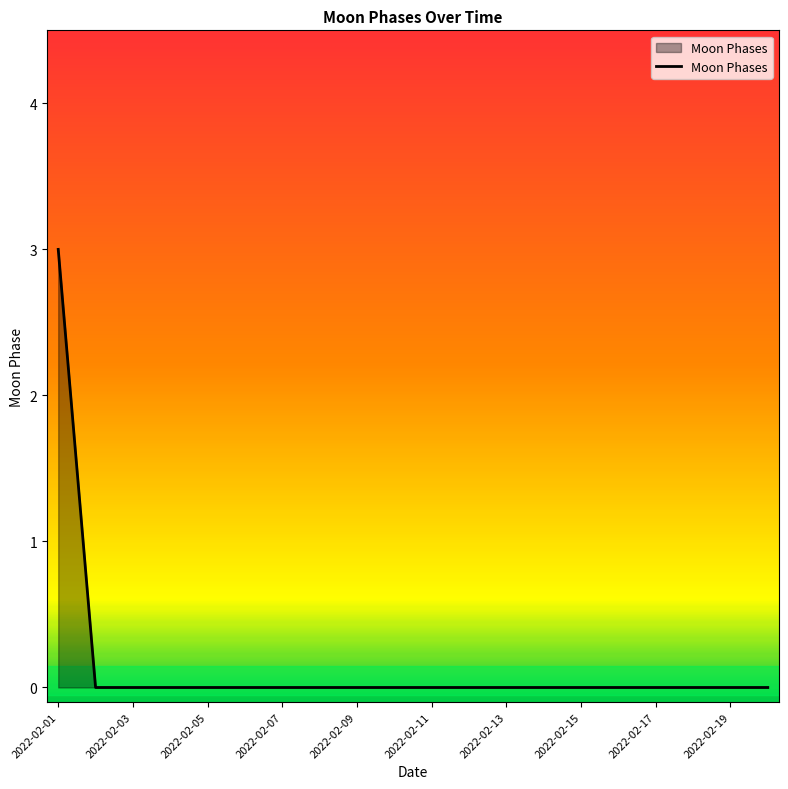

What is the maximum value shown in the chart?

3